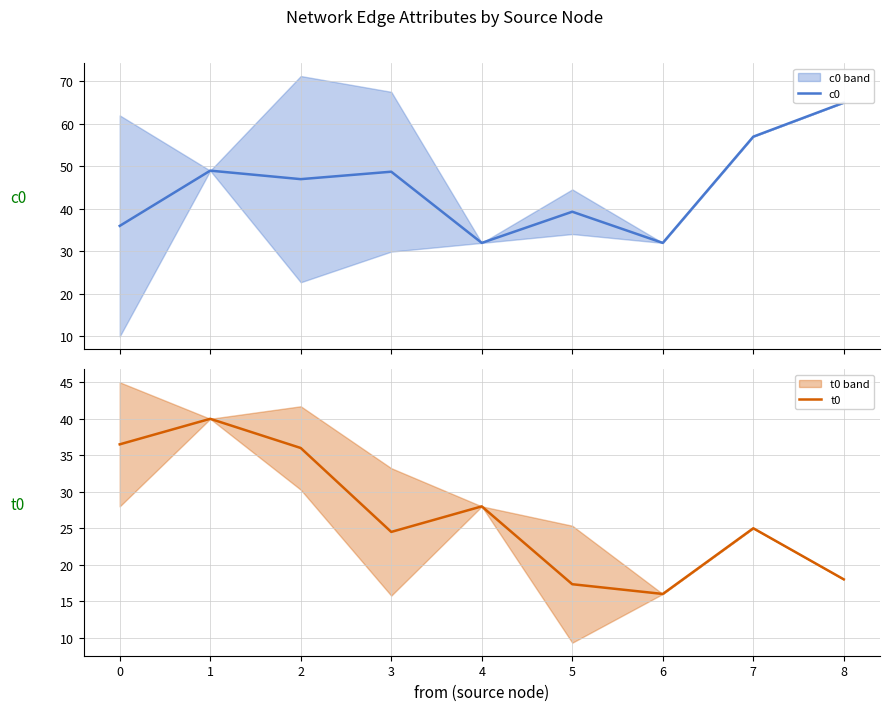

Reading left to right, what are all the values shown in this chart?

c0: 36.0	49.0	47.0	48.8	32.0	39.3	32.0	57.0	65.0
t0: 36.5	40.0	36.0	24.5	28.0	17.3	16.0	25.0	18.0